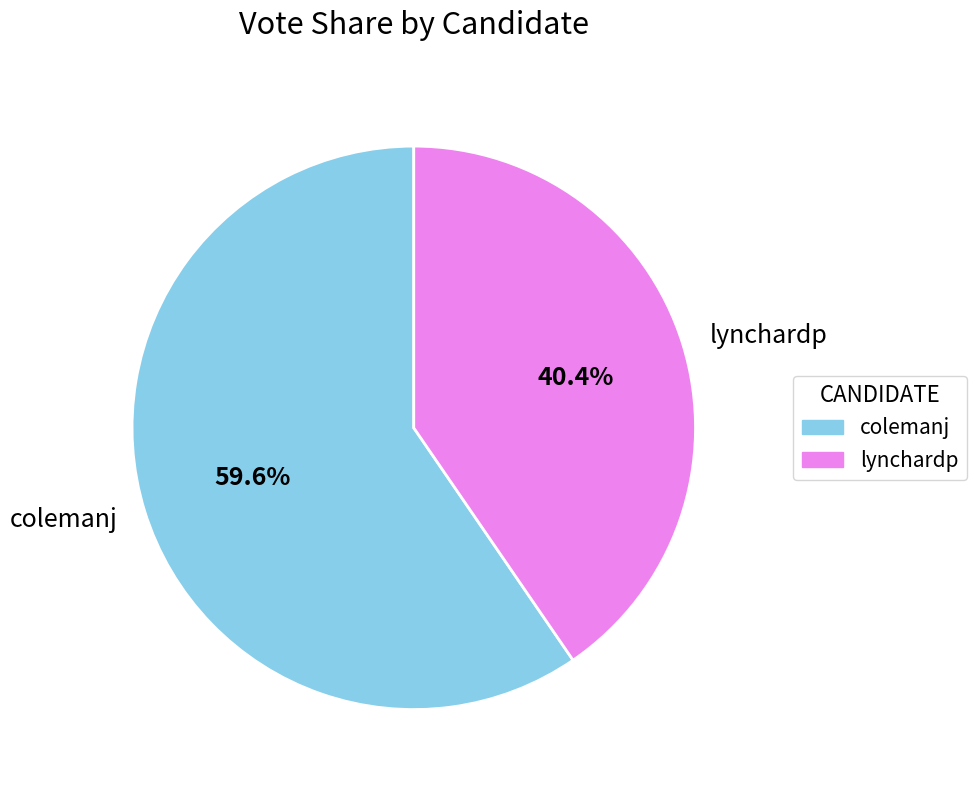

How many segments does this pie chart have?

2